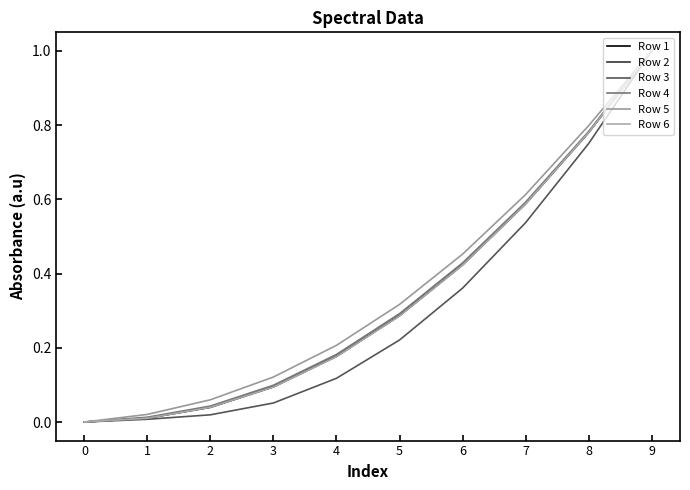

Does the chart have visible grid lines?

No